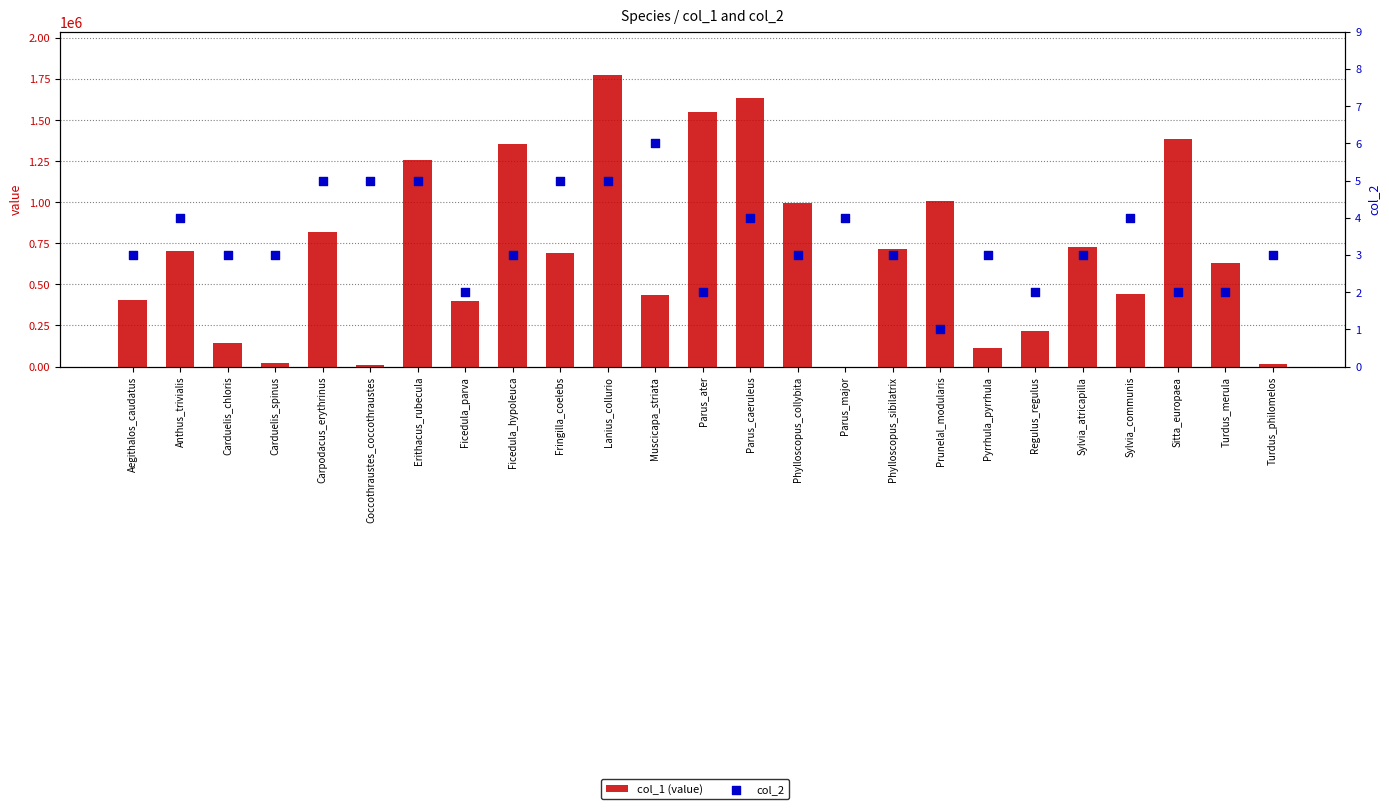

At how many categories does at least one series exceed 28024?

21